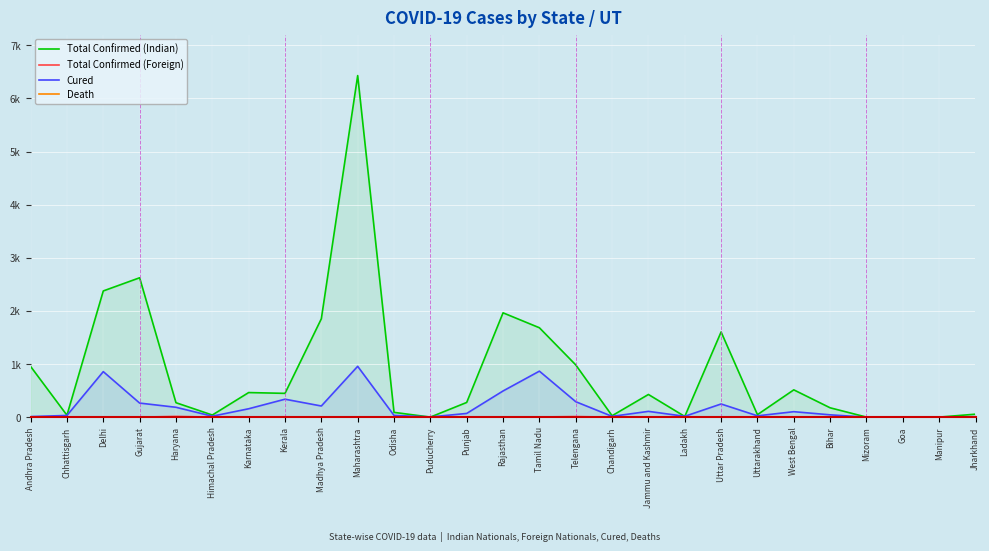

In Total Confirmed (Indian), how many points are lower than both neighbors (excluding endpoints)?

9